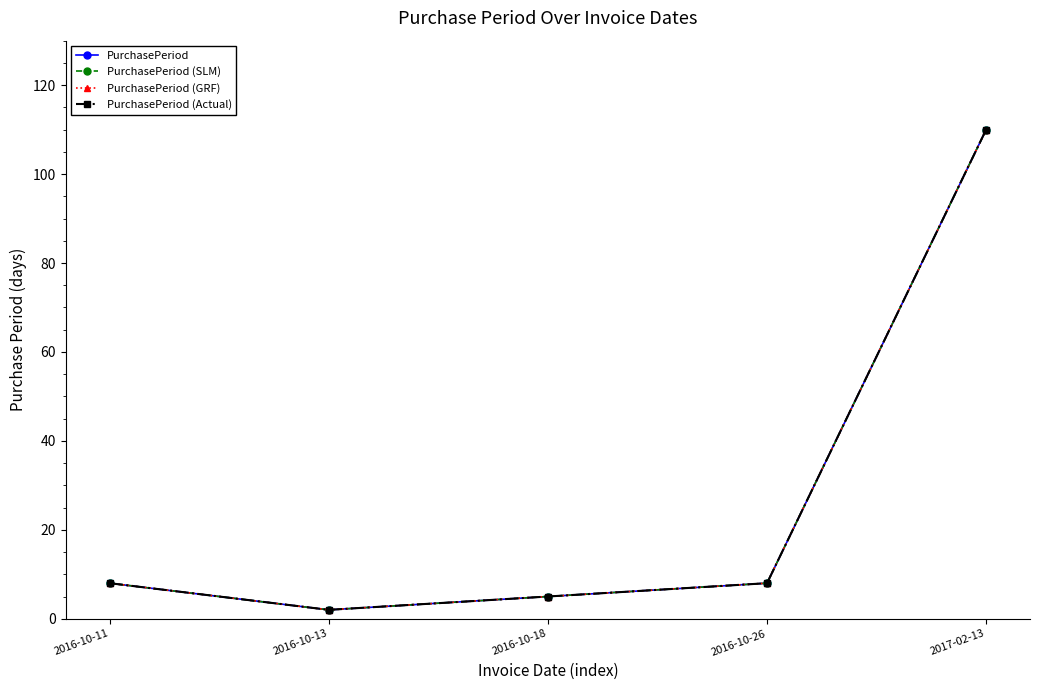

Is this an area chart (filled region under the line)?

No